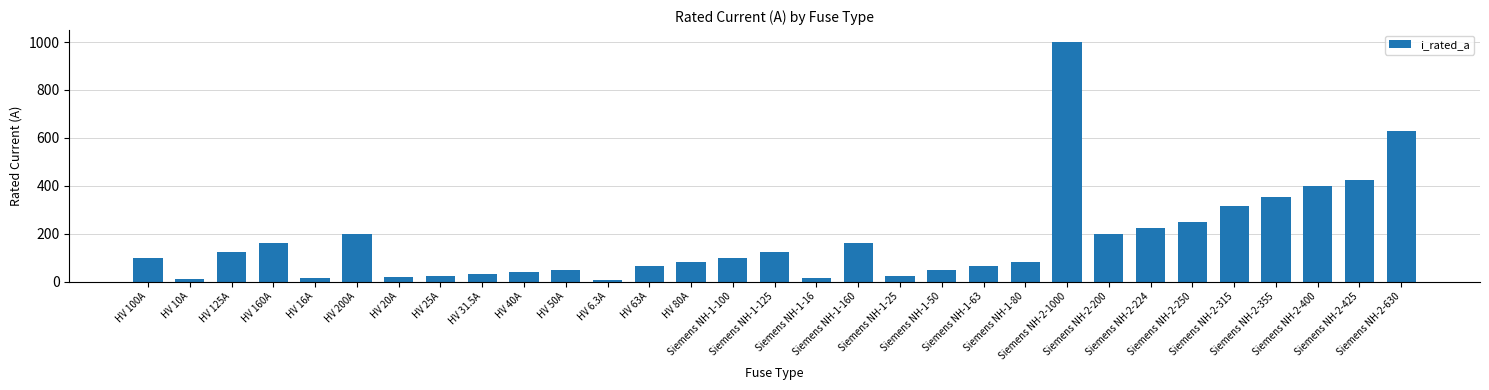

What is the average value?

172.4